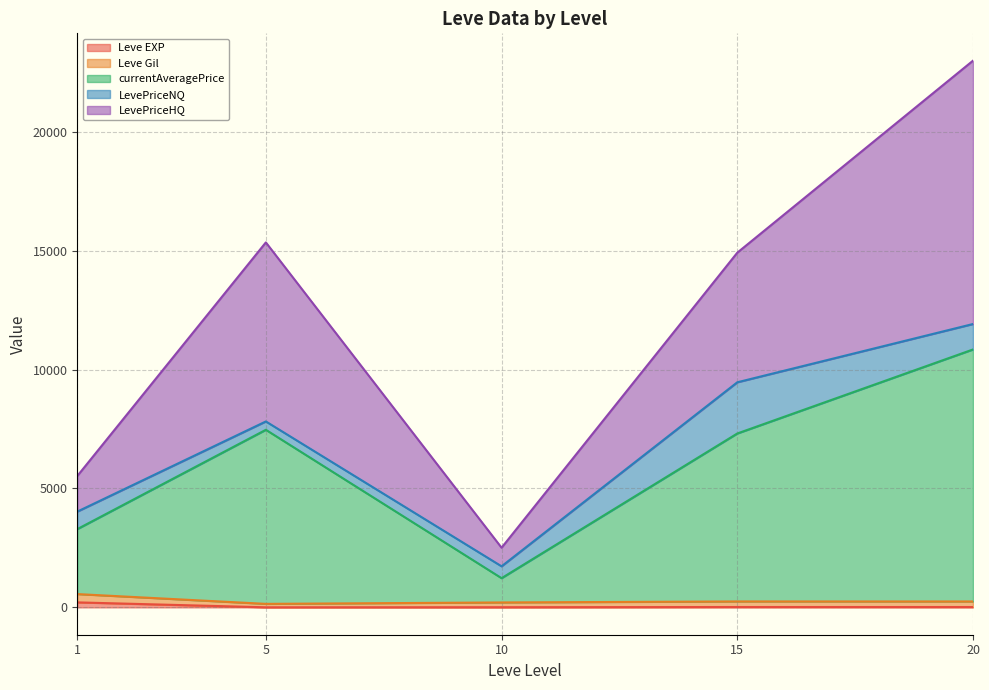

At which category is the sum across all series the highest?

20